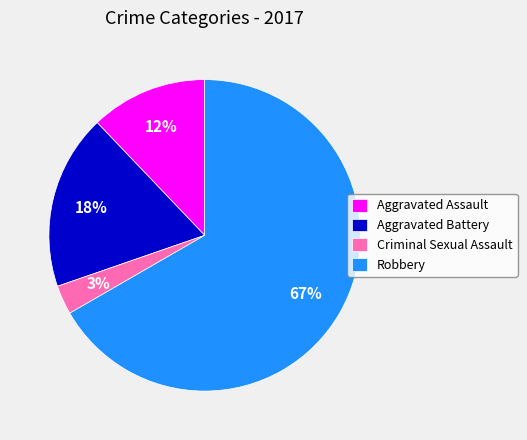

To the nearest percent, what is the average slice percentage?

25%